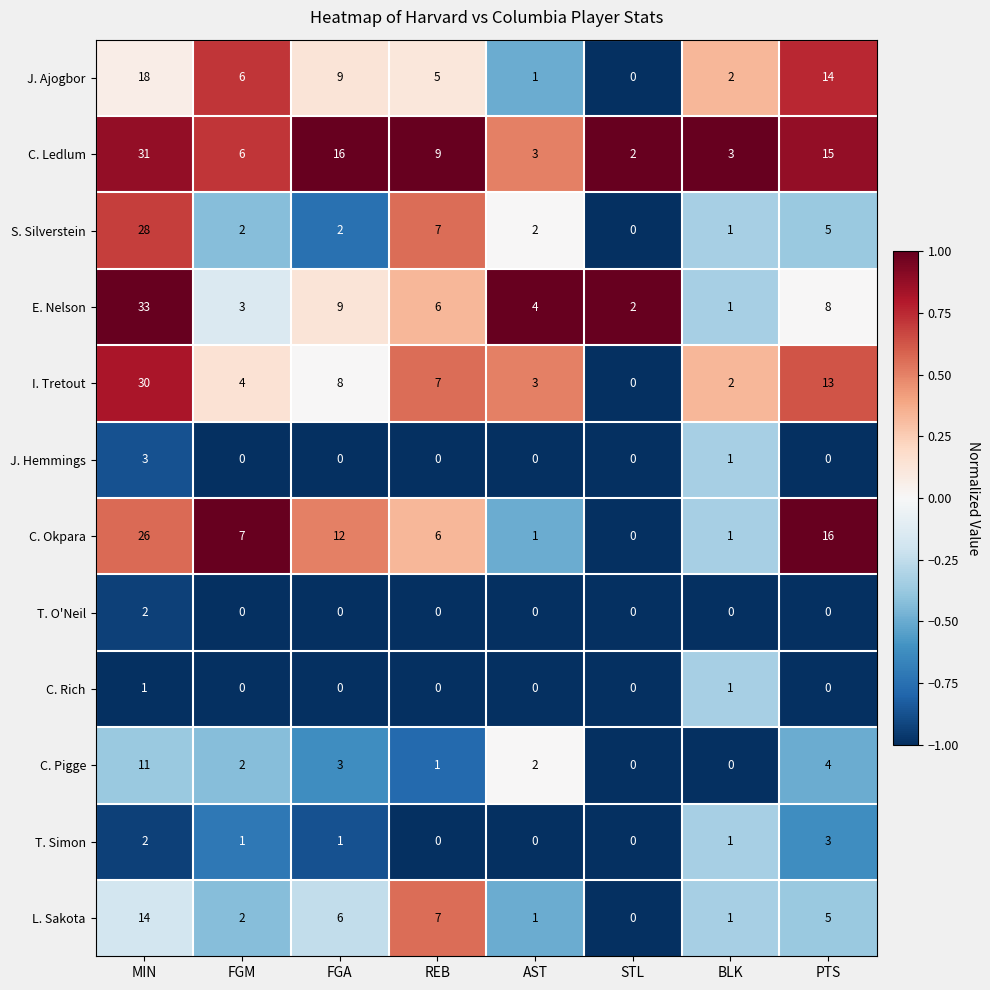

What is the total value across all series at FGA?

66